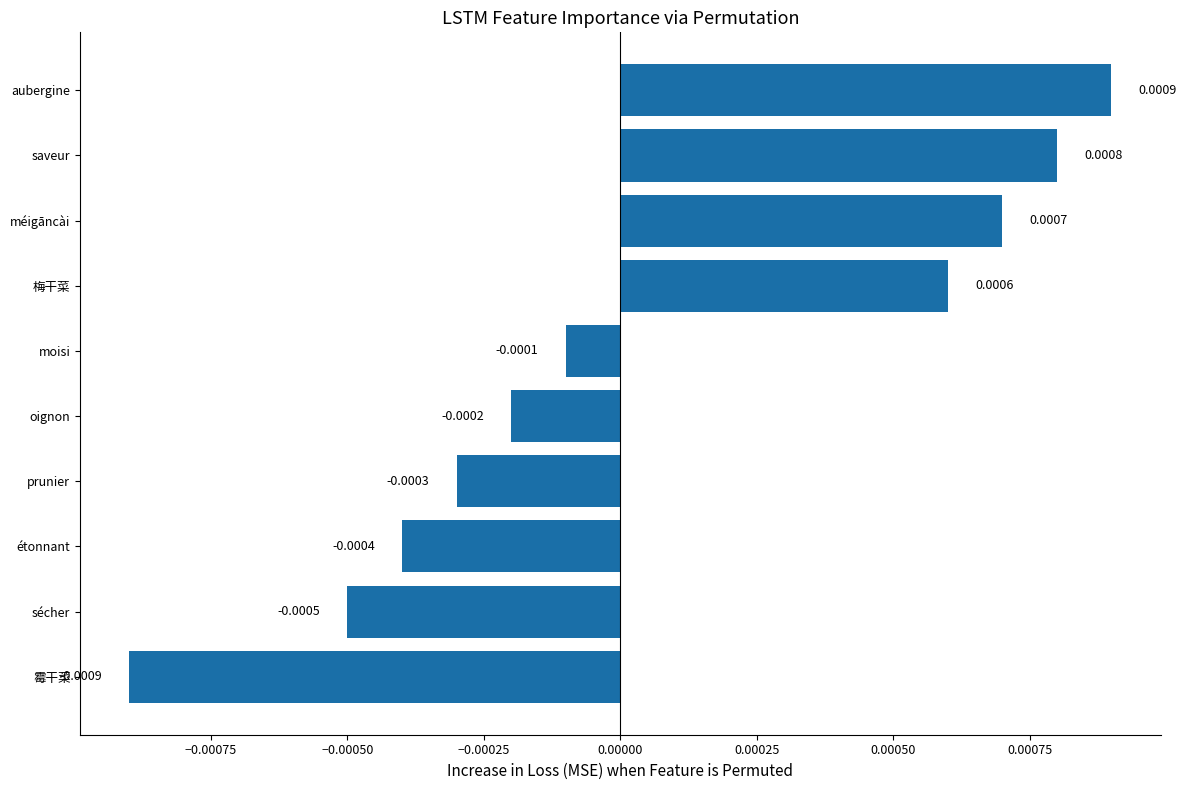

At which label is the value closest to 0?

moisi